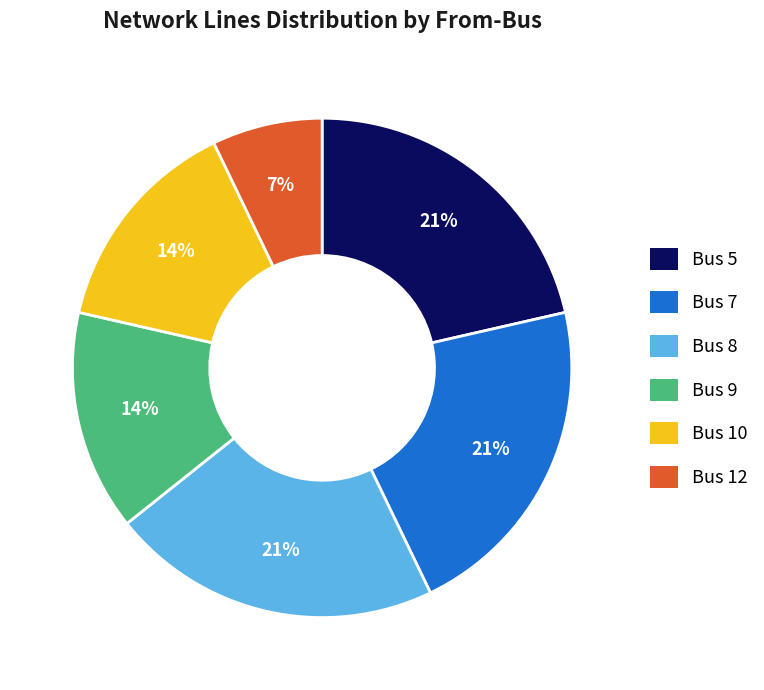

Count the number of slices in the pie.

6